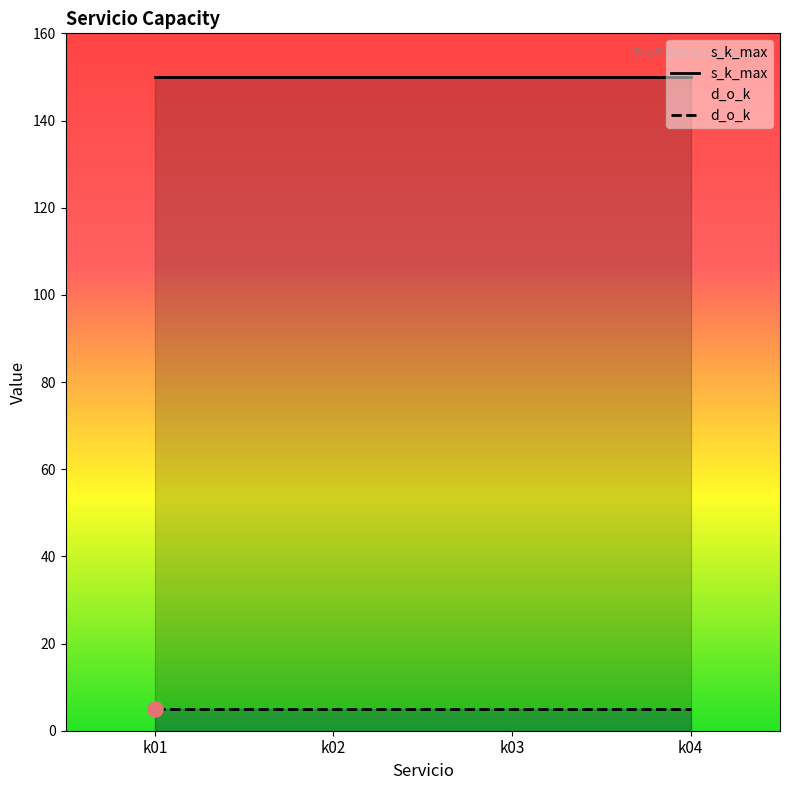

Which series contains the lowest Y value?

d_o_k